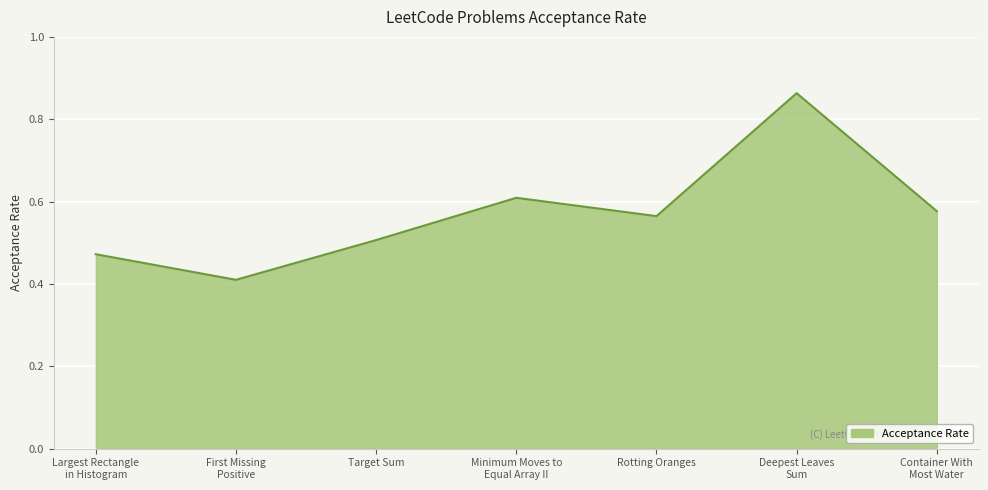

Count the number of categories in the chart.

7